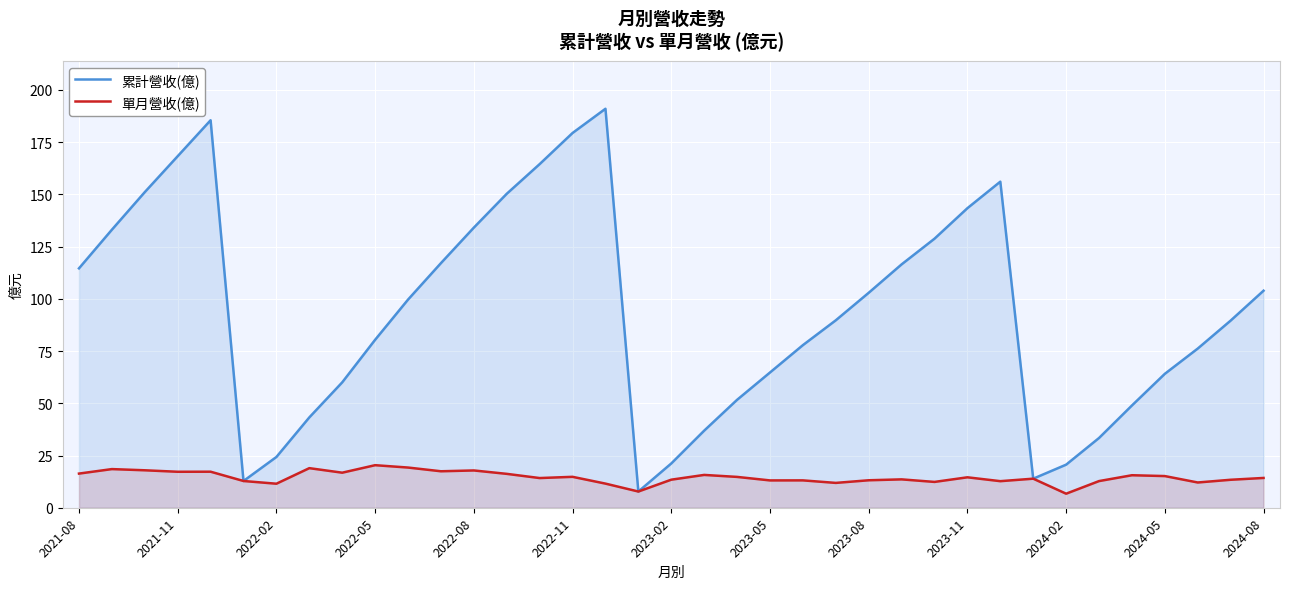

True or false: 累計營收(億) and 單月營收(億) cross at least once.

False